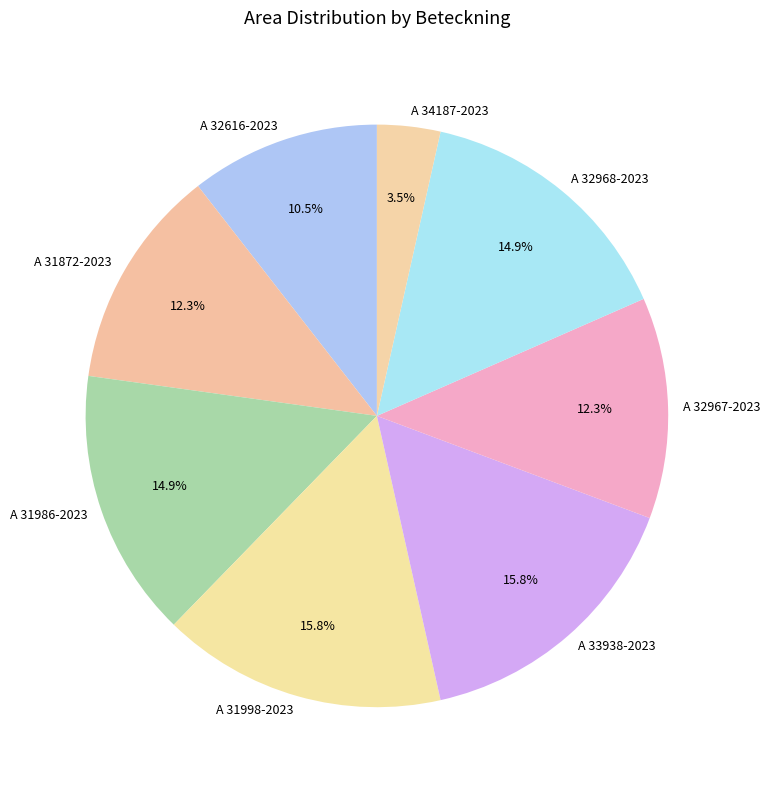

To the nearest percent, what percentage of the pie is A 31872-2023?

12%